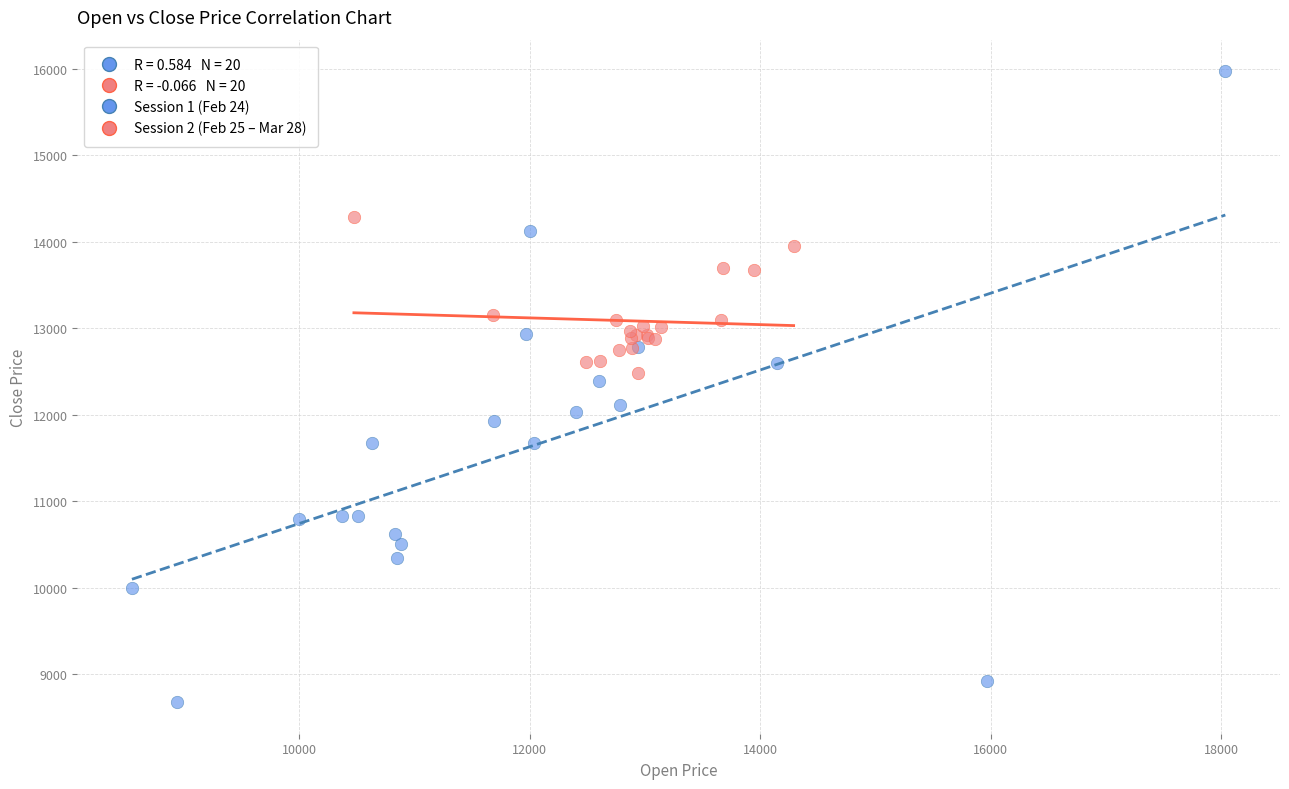

Which series has the largest Y range (max minus min)?

Session 1 (Feb 24)